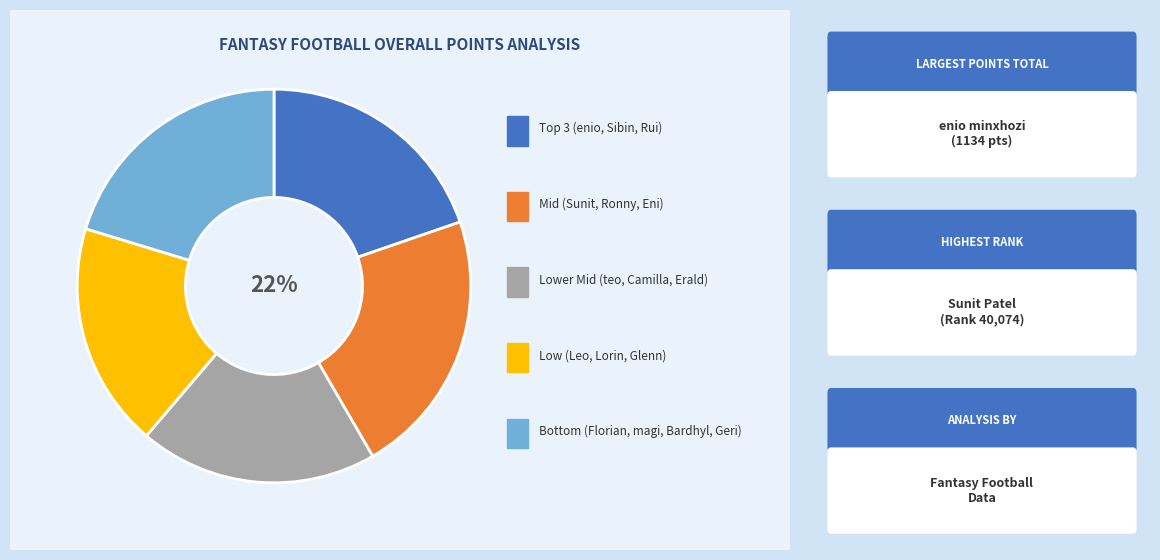

Does any single category account for the majority?

No